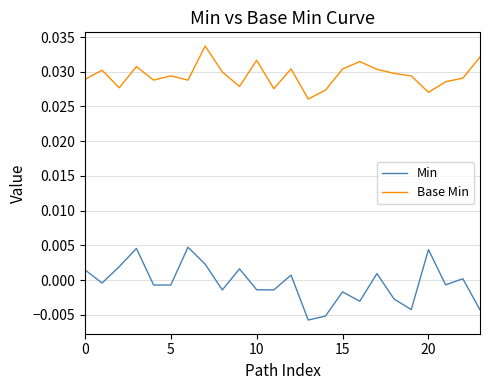

Which series has the largest range (max minus min)?

Min